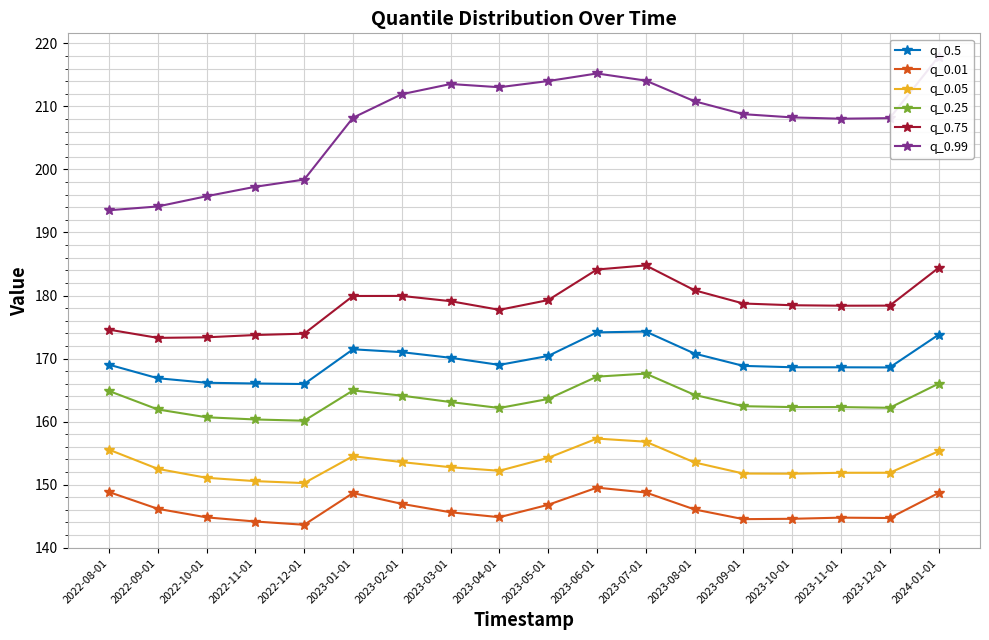

At which category is the sum across all series the highest?

2023-06-01